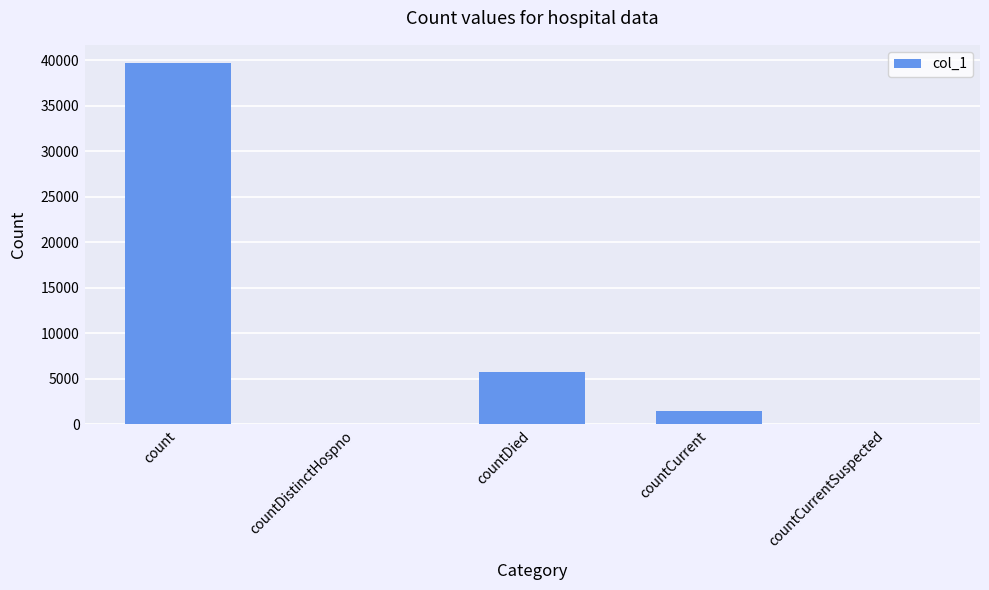

Between countDied and countCurrent, which is larger?

countDied